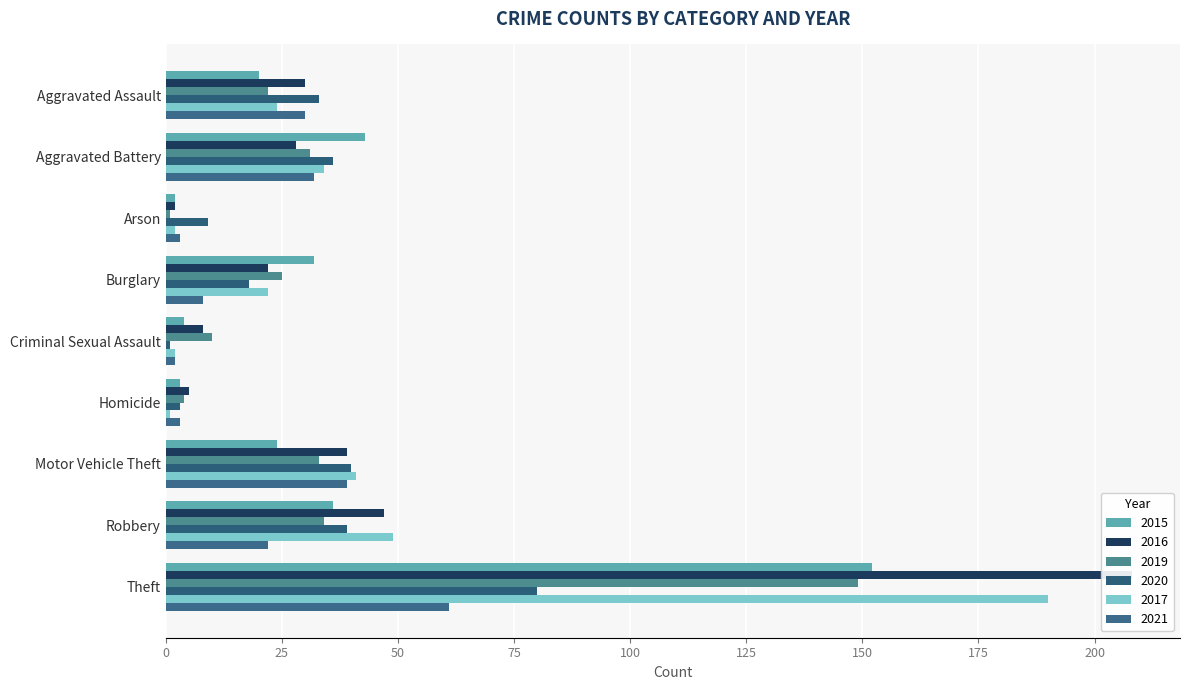

What position from the left is Motor Vehicle Theft?

7